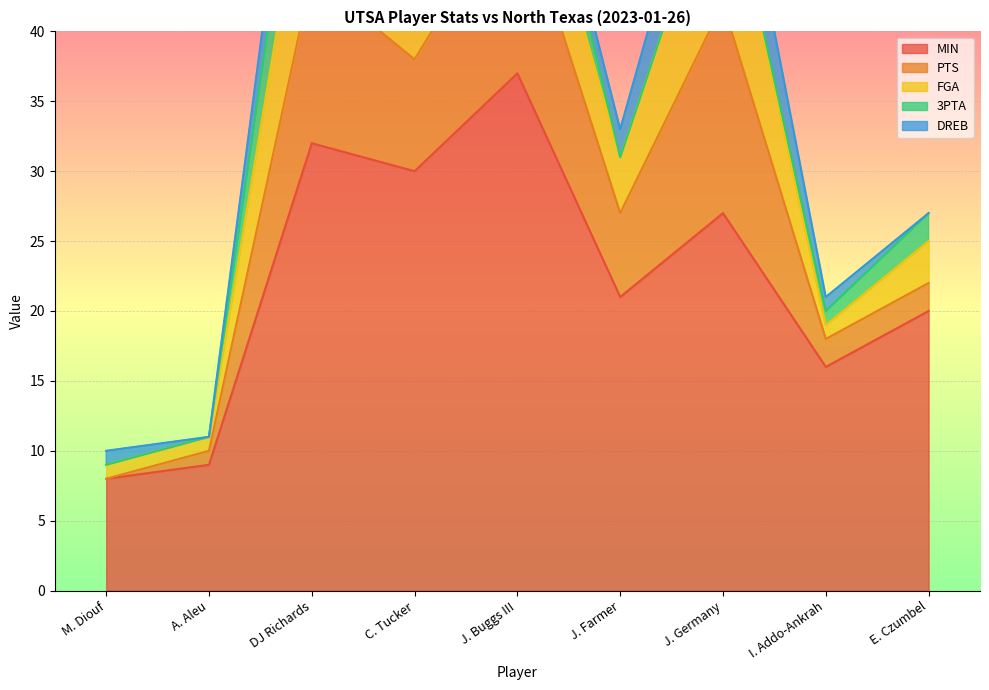

True or false: MIN has more than 0 points higher than both neighbors.

True